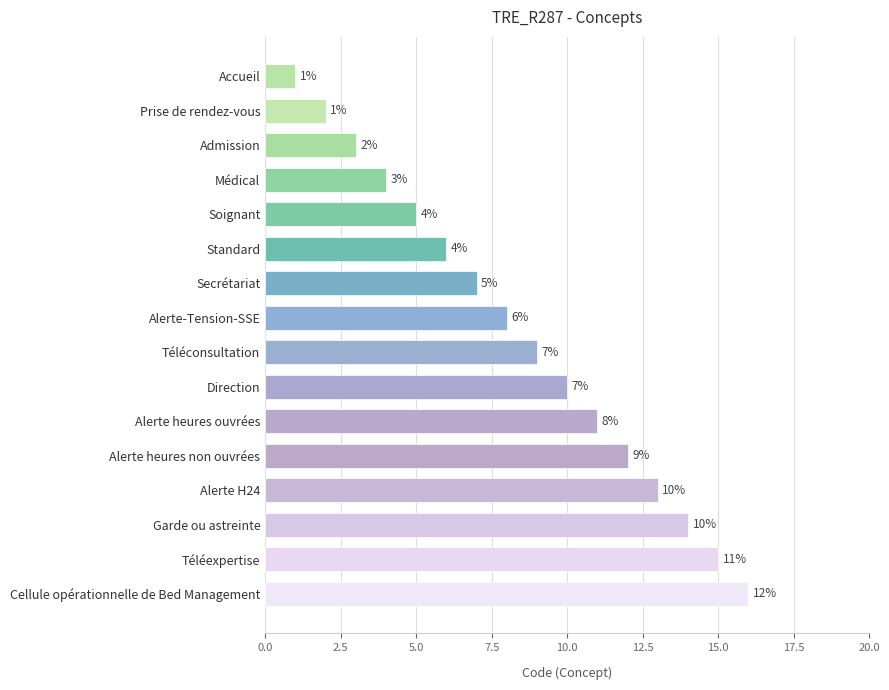

What is the ratio of the value at Cellule opérationnelle de Bed Management to the value at Garde ou astreinte?

1.1